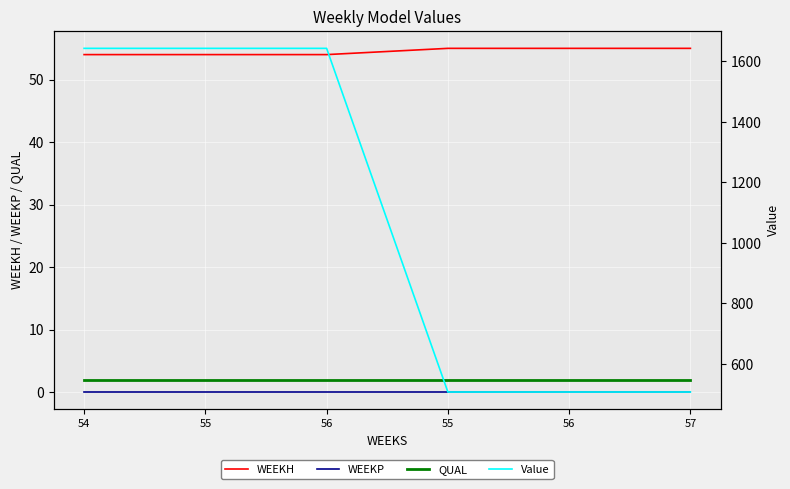

Which series changed the most between 55 and 56?

Value